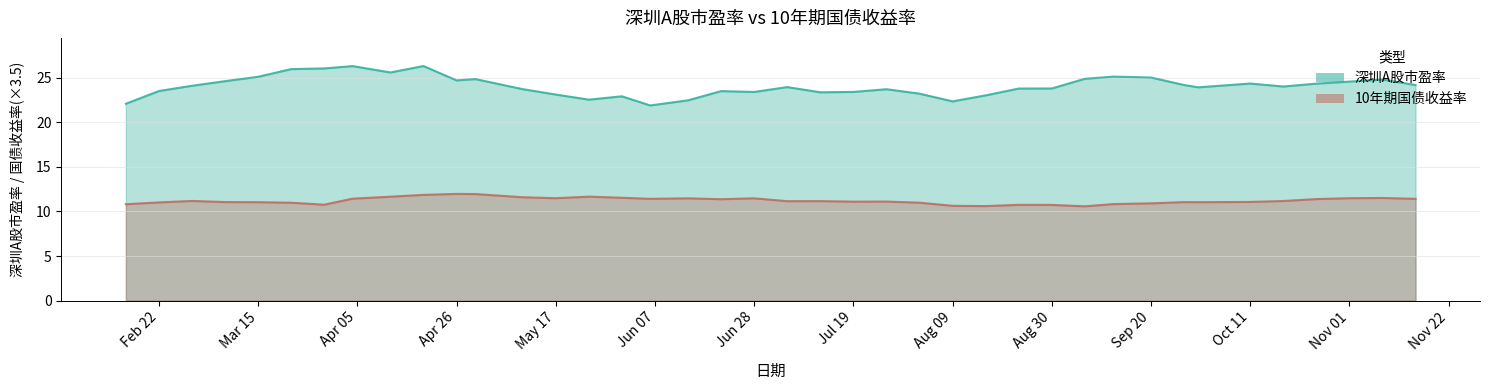

Rank the categories by 深圳A股市盈率 value from highest to lowest.

2019-04-19, 2019-04-04, 2019-03-29, 2019-03-22, 2019-04-12, 2019-09-12, 2019-03-15, 2019-09-20, 2019-09-06, 2019-04-30, 2019-11-08, 2019-04-26, 2019-03-08, 2019-11-01, 2019-10-11, 2019-10-25, 2019-09-27, 2019-11-15, 2019-03-01, 2019-10-18, 2019-07-05, 2019-09-30, 2019-08-30, 2019-08-23, 2019-05-10, 2019-07-26, 2019-02-22, 2019-06-21, 2019-07-19, 2019-06-28, 2019-07-12, 2019-08-02, 2019-05-17, 2019-08-16, 2019-05-31, 2019-05-24, 2019-06-14, 2019-08-09, 2019-02-15, 2019-06-06